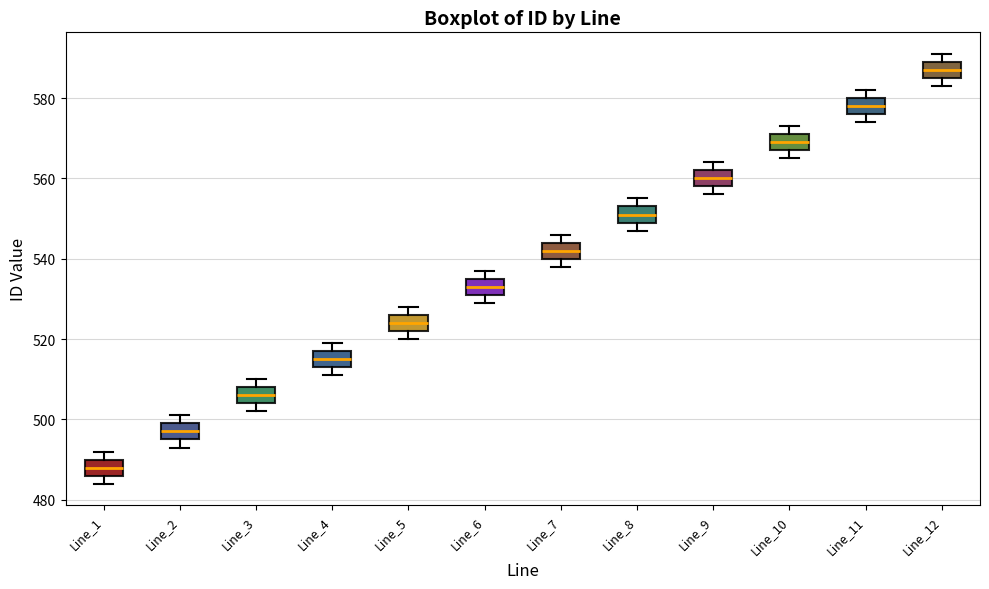

Where is the upper edge of the box for Line_3 on the y-axis? The values are not printed on the chart, so give them approximately, as read against the axis.

508